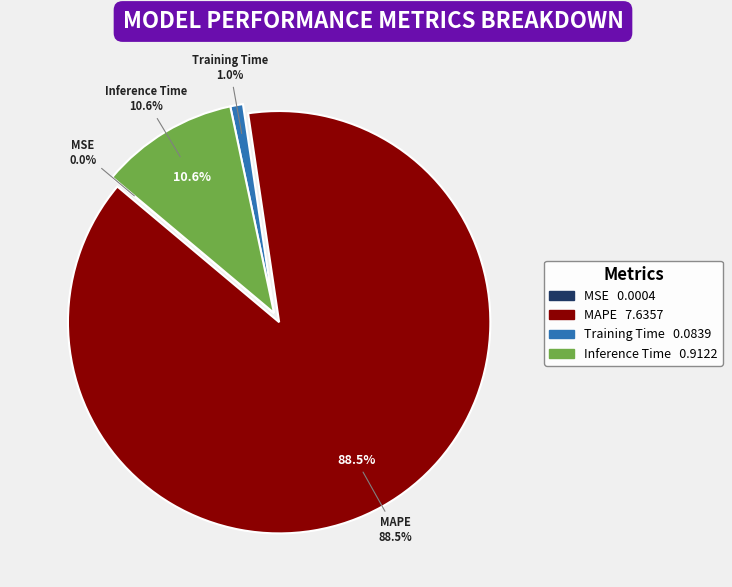

What percentage is the MAPE slice, to the nearest percent?

88%